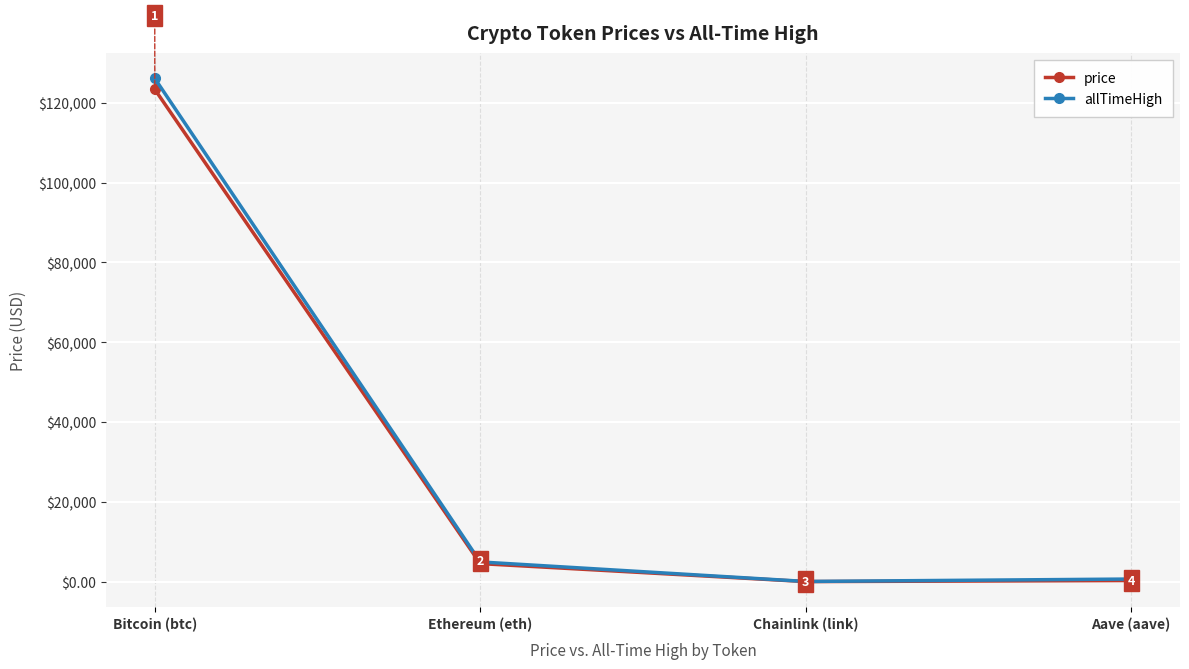

What is the sum of all allTimeHigh values?

131740.4